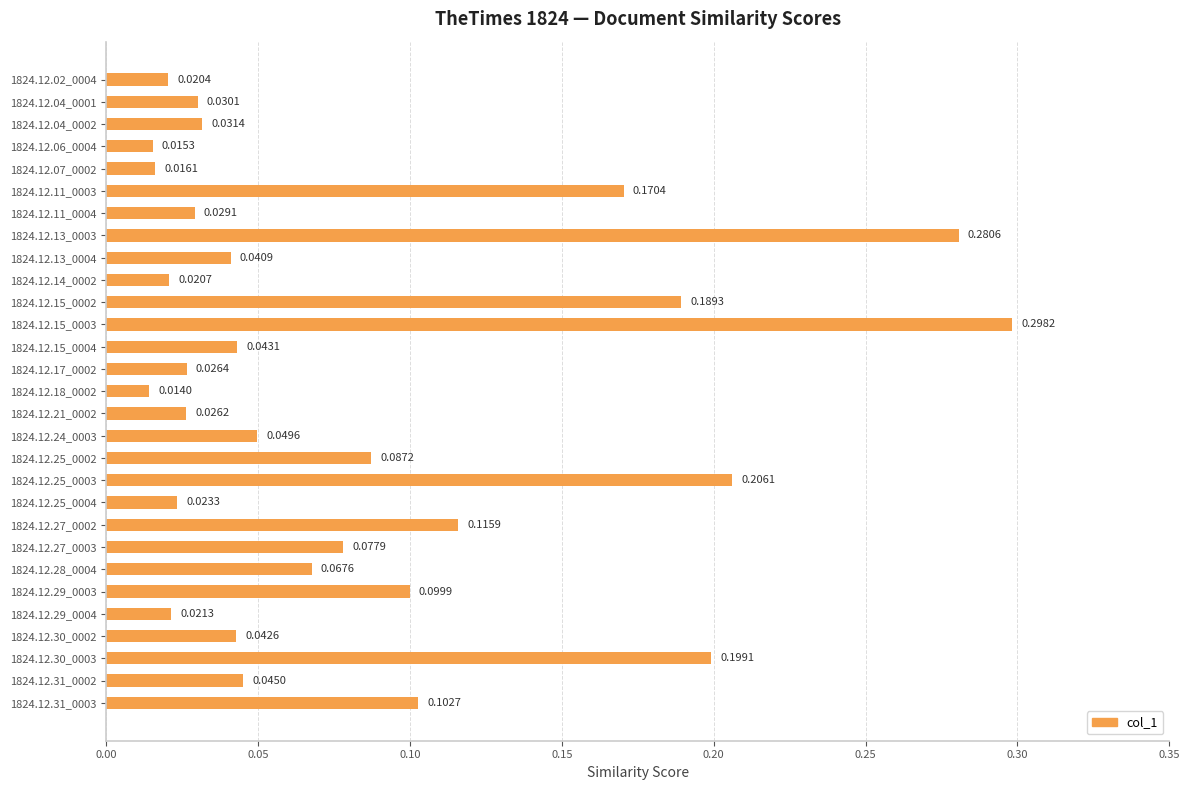

Rank the categories by value from highest to lowest.

1824.12.15_0003, 1824.12.13_0003, 1824.12.25_0003, 1824.12.30_0003, 1824.12.15_0002, 1824.12.11_0003, 1824.12.27_0002, 1824.12.31_0003, 1824.12.29_0003, 1824.12.25_0002, 1824.12.27_0003, 1824.12.28_0004, 1824.12.24_0003, 1824.12.31_0002, 1824.12.15_0004, 1824.12.30_0002, 1824.12.13_0004, 1824.12.04_0002, 1824.12.04_0001, 1824.12.11_0004, 1824.12.17_0002, 1824.12.21_0002, 1824.12.25_0004, 1824.12.29_0004, 1824.12.14_0002, 1824.12.02_0004, 1824.12.07_0002, 1824.12.06_0004, 1824.12.18_0002